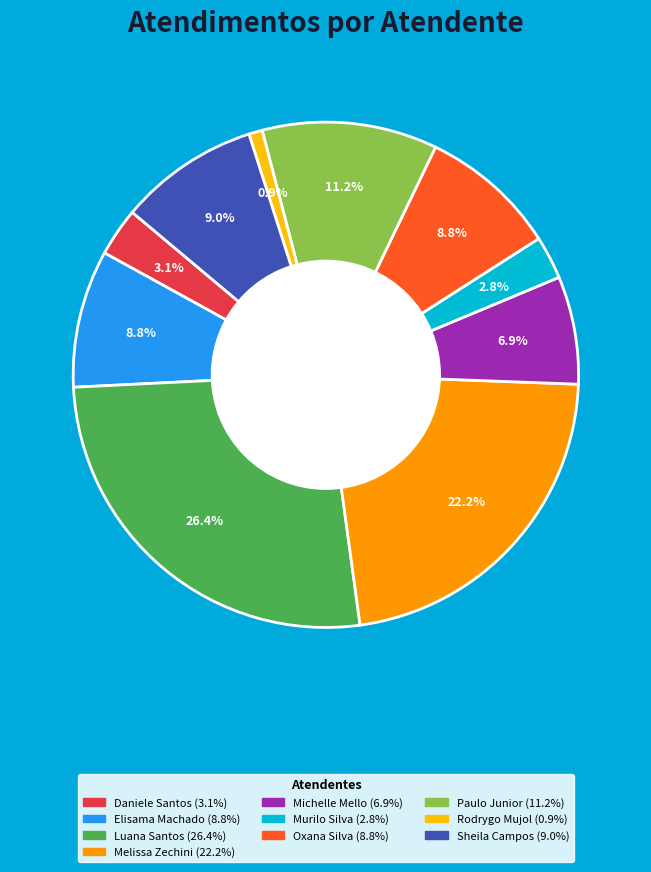

Does any single category account for the majority?

No